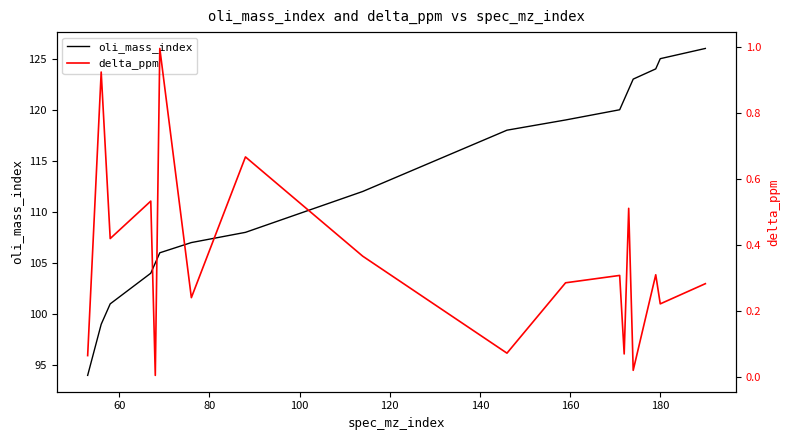

How many distinct data groups are displayed?

2